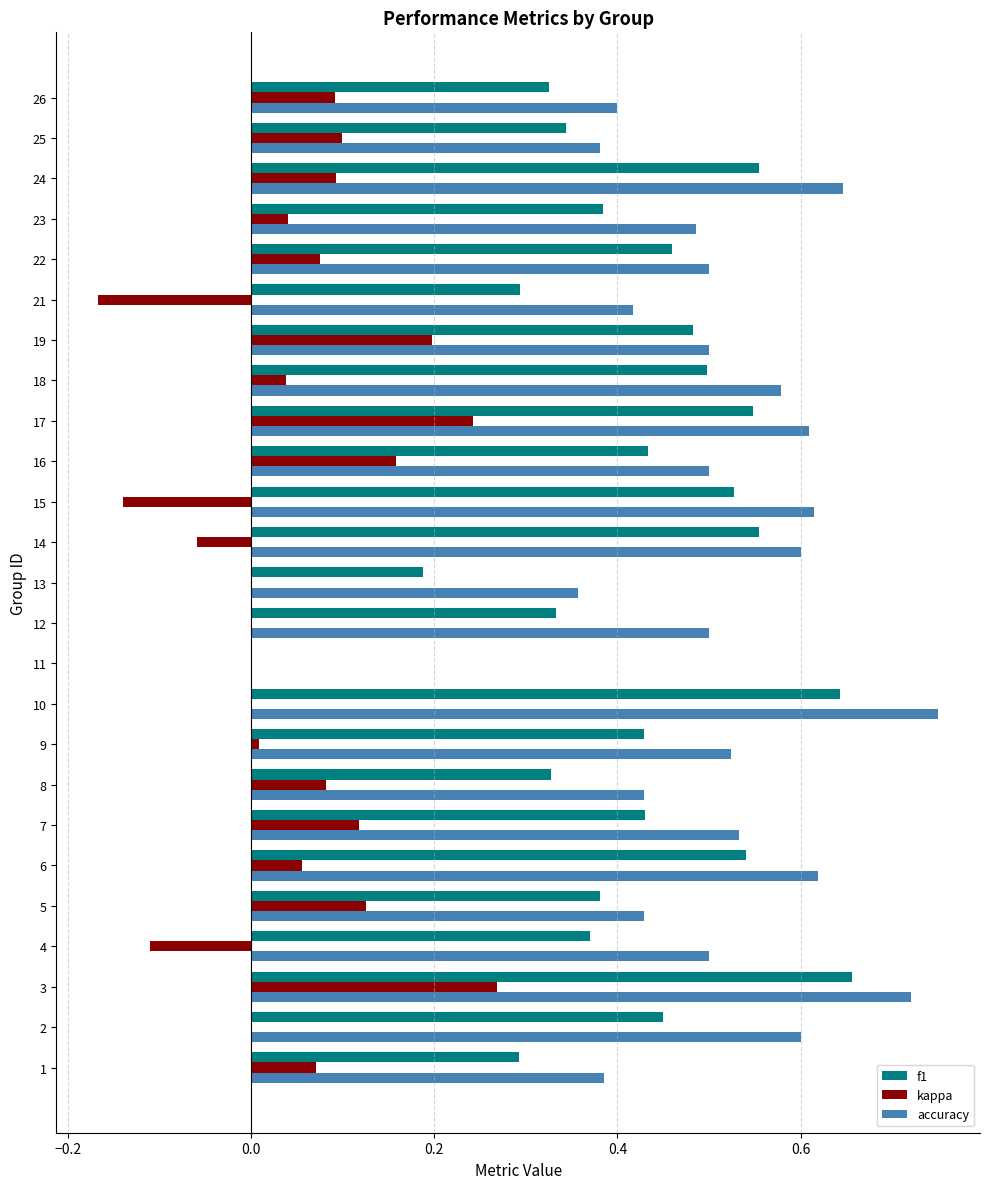

Which category has the highest value in the kappa series?

3